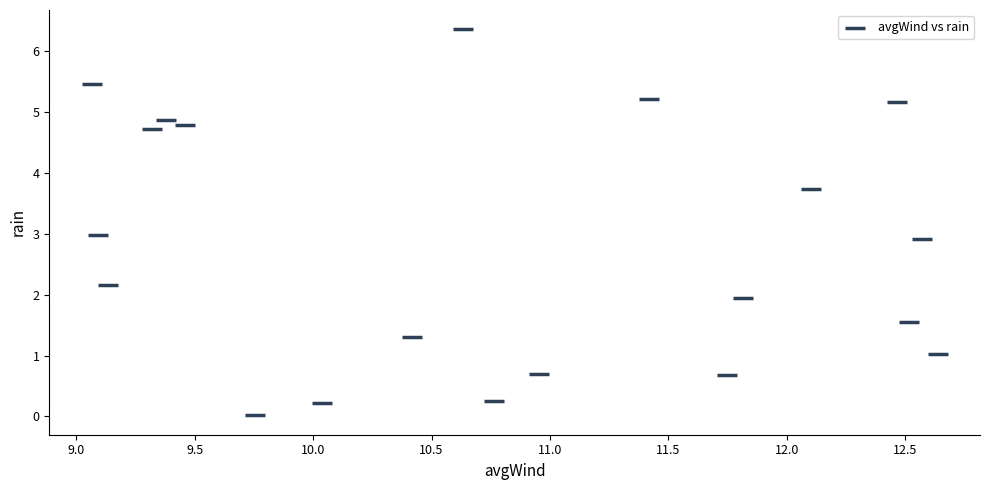

What is the range of Y values (max minus min)?

6.3